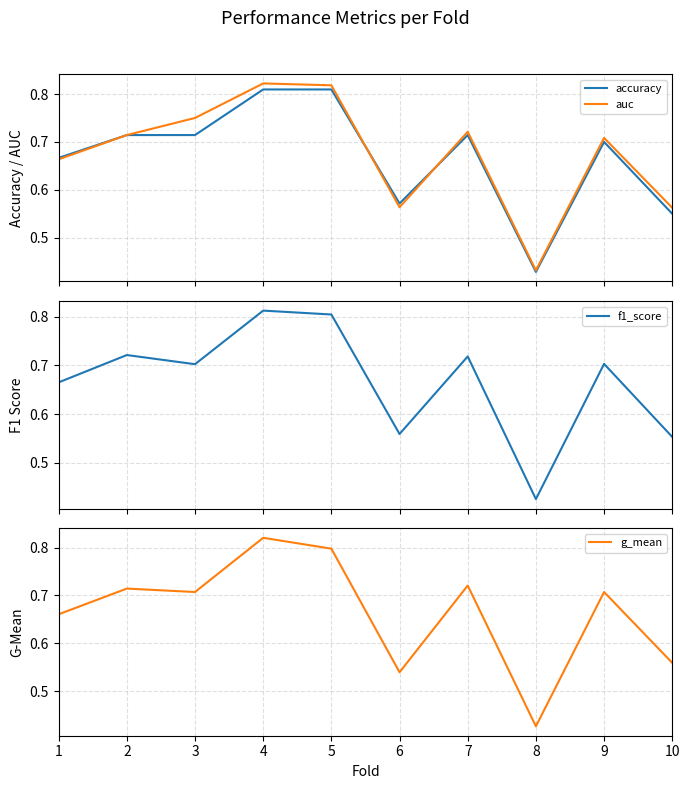

What is the greatest value displayed?

0.8